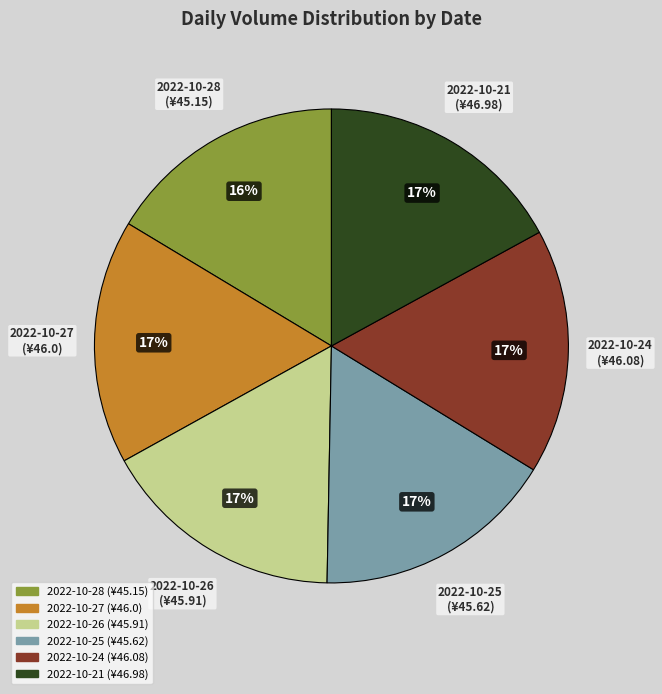

Combined, do 2022-10-27 and 2022-10-24 account for over 50%?

No